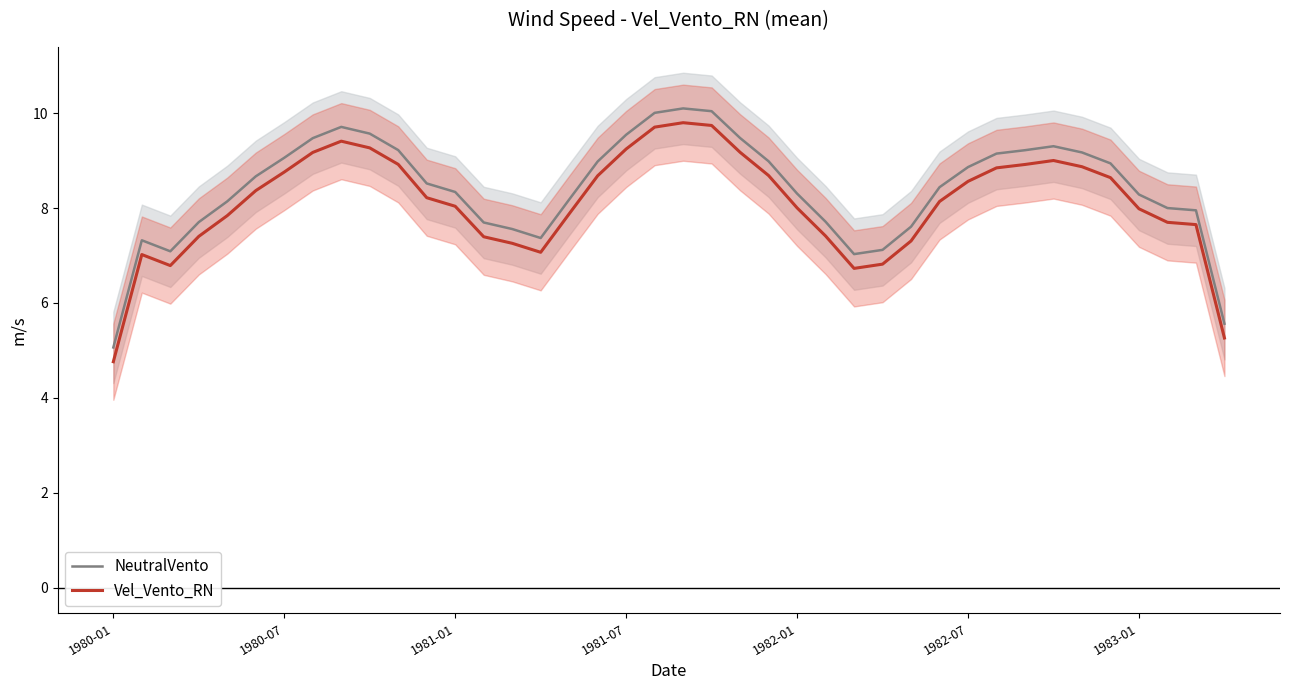

How many interior local peaks does the NeutralVento series have?

4